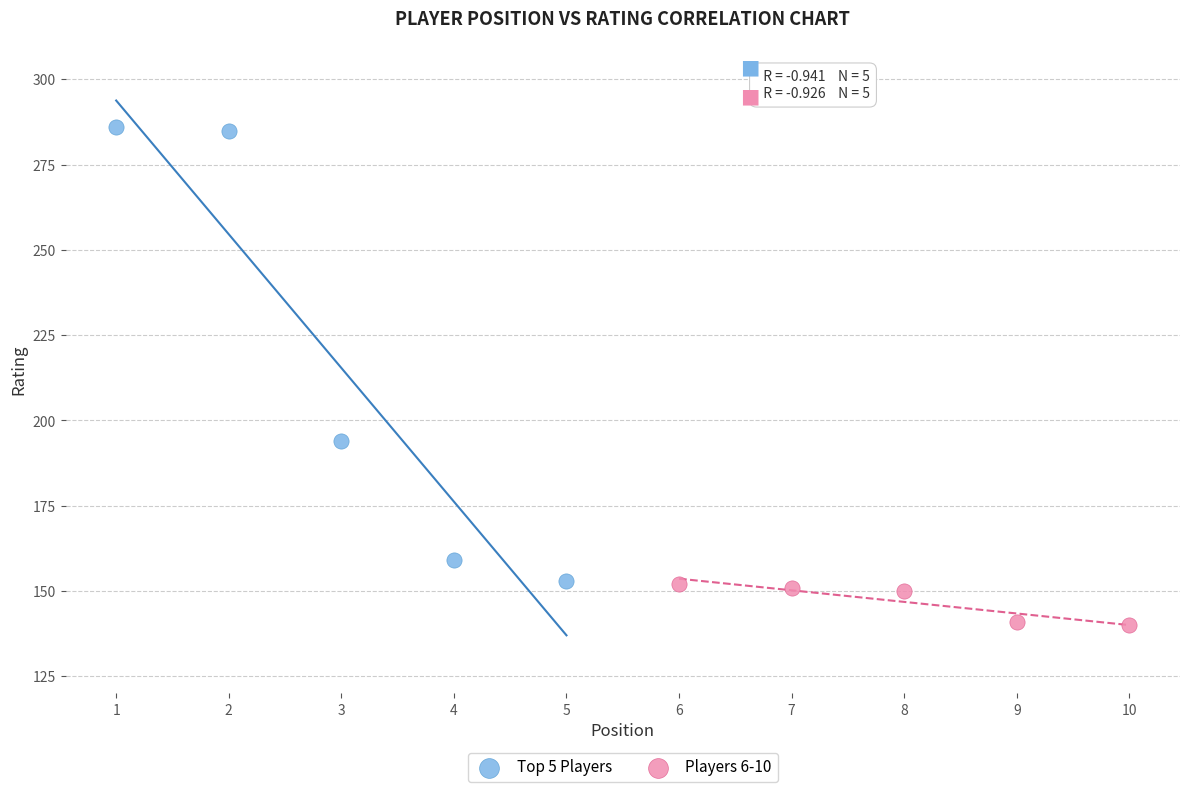

Which series contains the highest Y value?

Top 5 Players